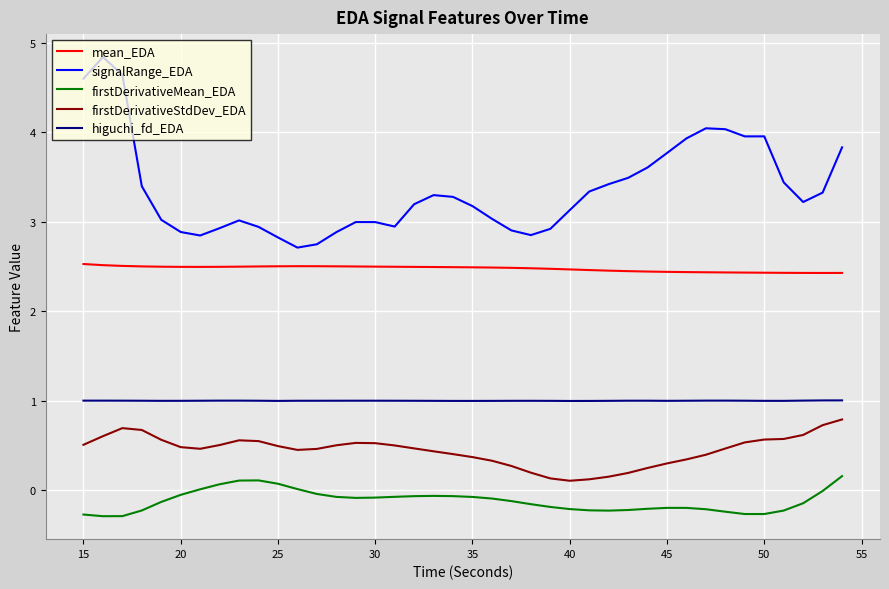

Rank the series by their average value, from highest to lowest.

signalRange_EDA, mean_EDA, higuchi_fd_EDA, firstDerivativeStdDev_EDA, firstDerivativeMean_EDA